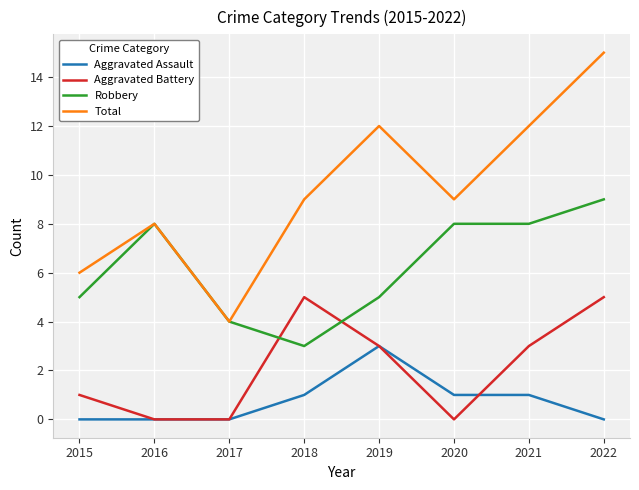

Count the number of categories in the chart.

8